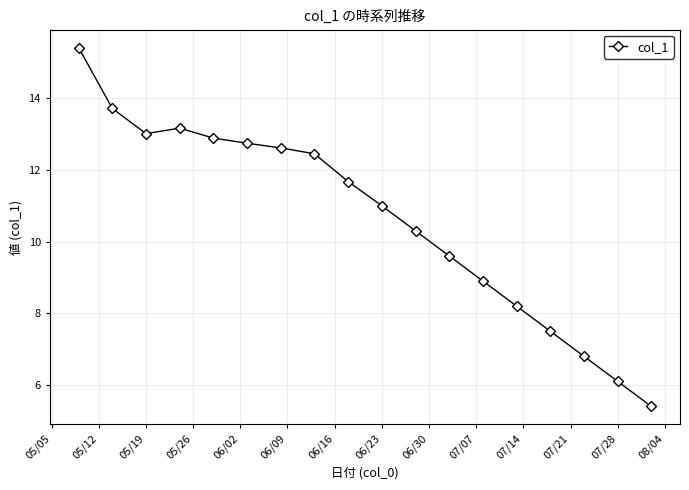

What is the greatest value displayed?

15.4